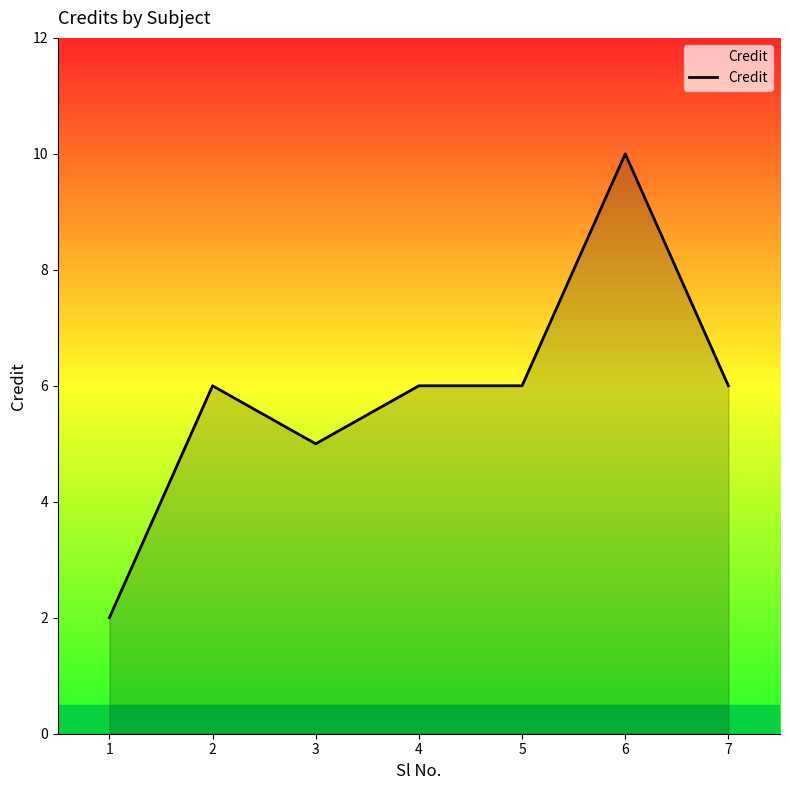

Which category has the highest value across all series?

6